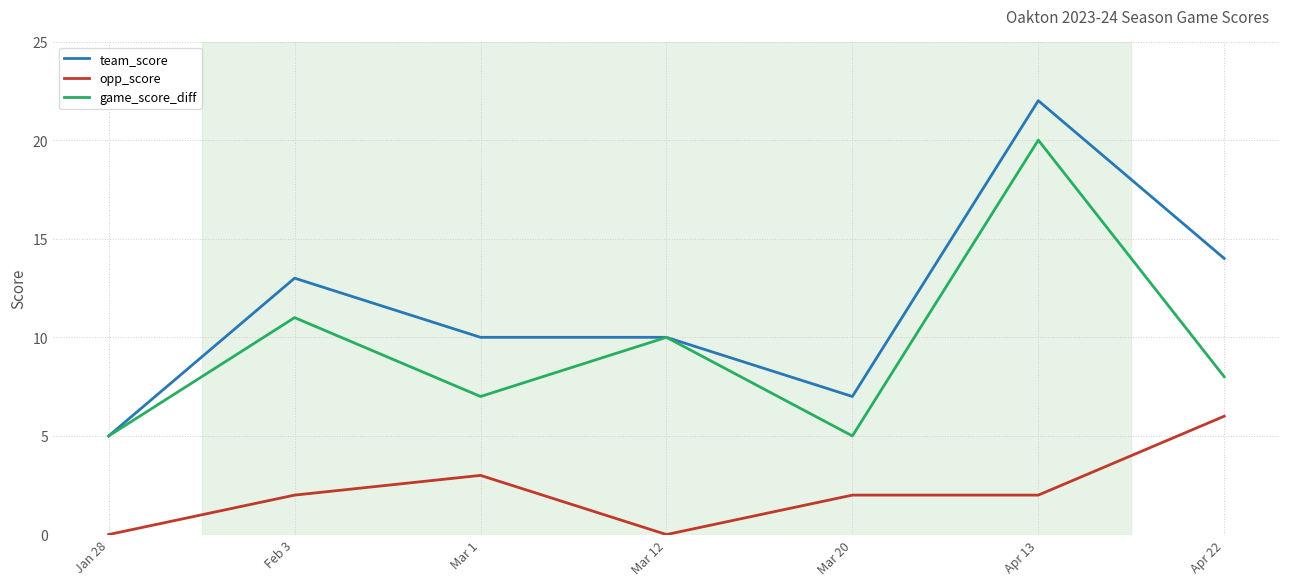

Rank the series by their average value, from lowest to highest.

opp_score, game_score_diff, team_score